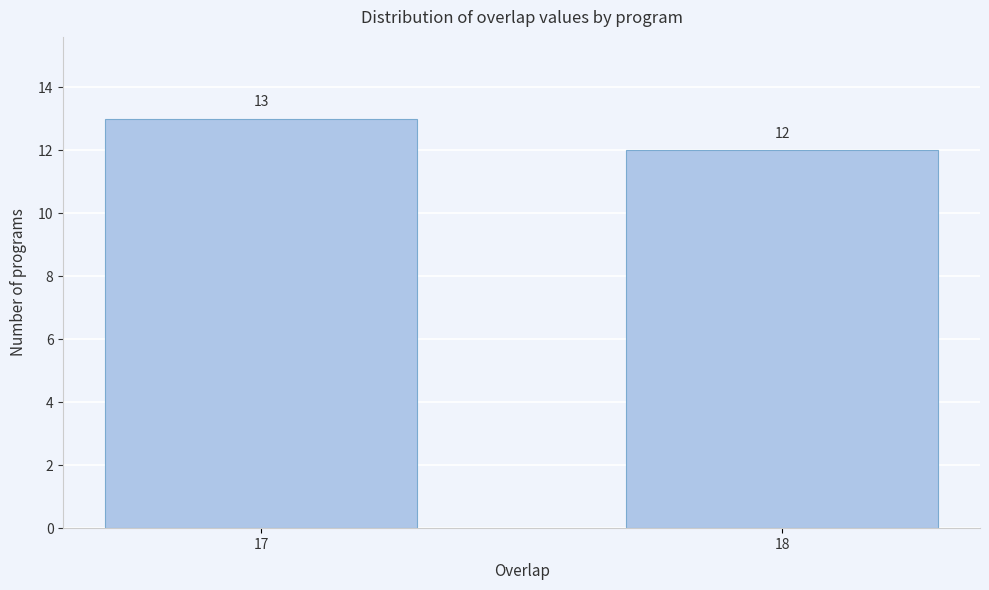

Reading left to right, what are all the values shown in this chart?

17=13	18=12